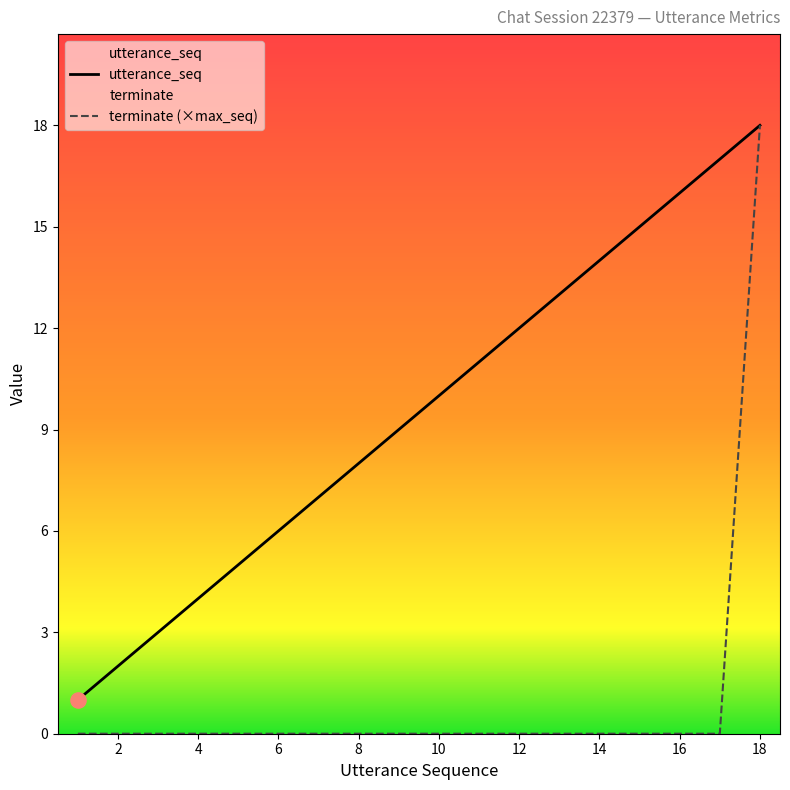

Which series reaches the minimum Y coordinate?

terminate (×max_seq)